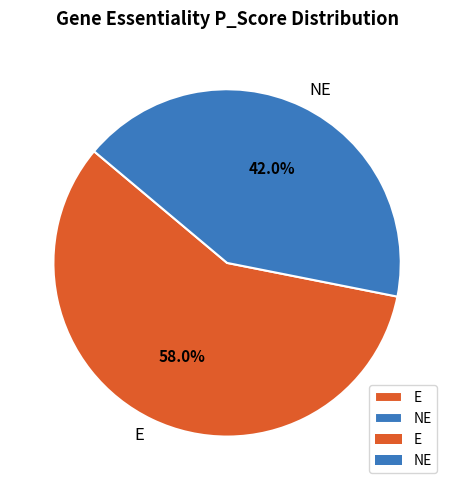

Approximately how many times larger is the value at E compared to NE?

1.4